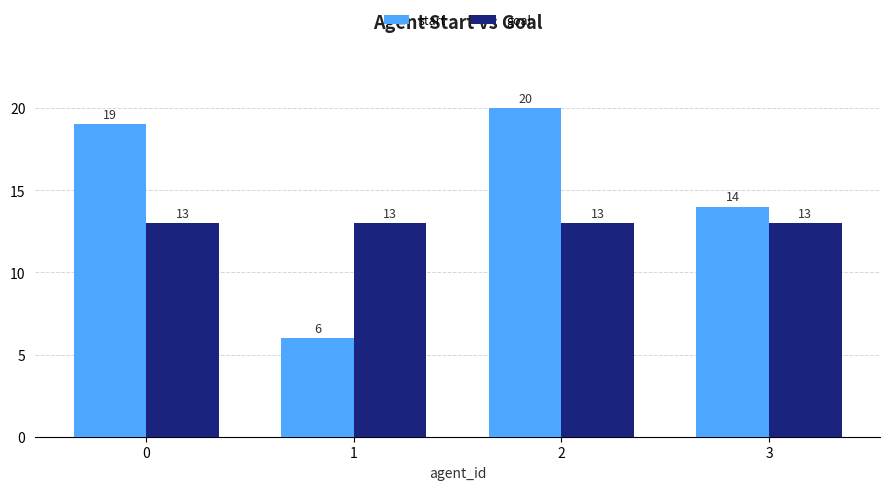

List the labels in order of start value, largest first.

2, 0, 3, 1